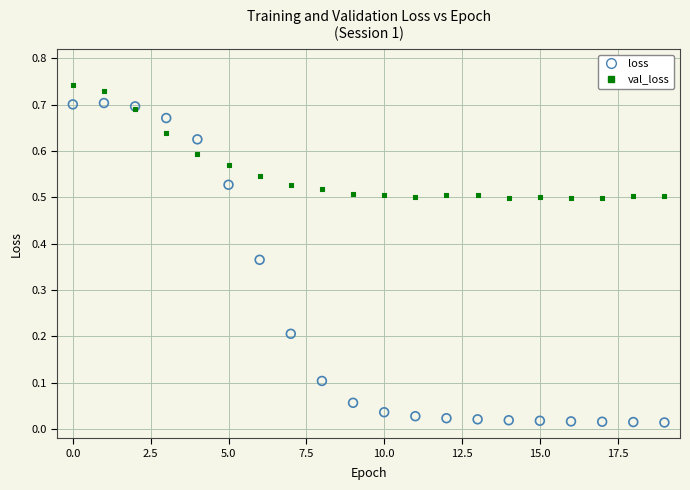

Which series has the widest spread of Y values?

loss